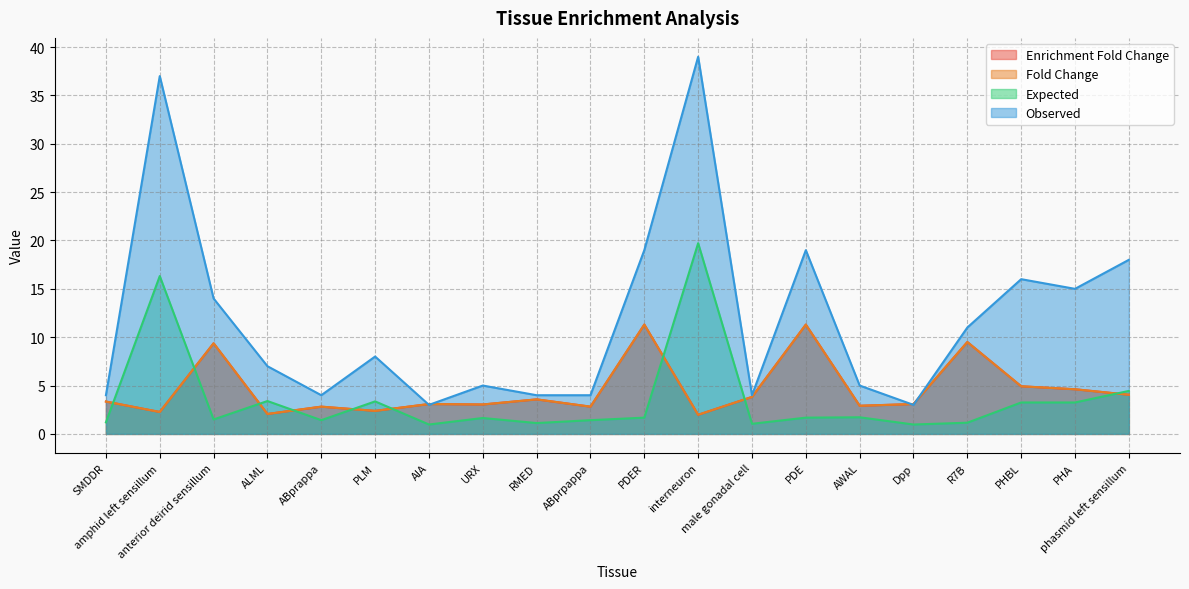

Rank the series by their maximum value, from highest to lowest.

Observed, Expected, Fold Change, Enrichment Fold Change